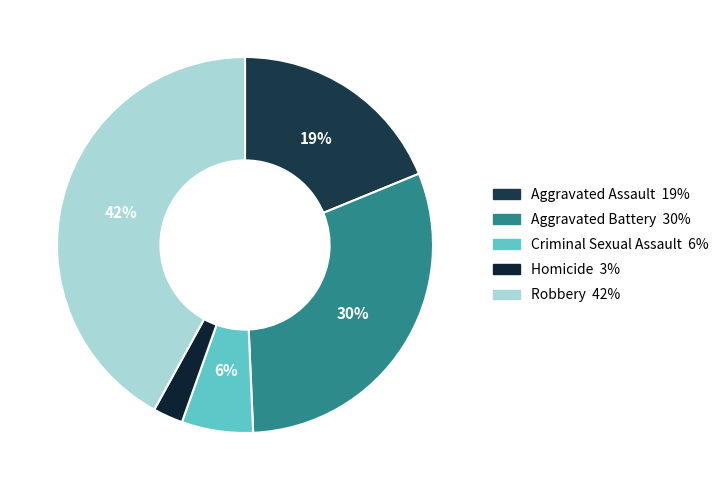

True or false: Robbery accounts for 51% of the total.

False